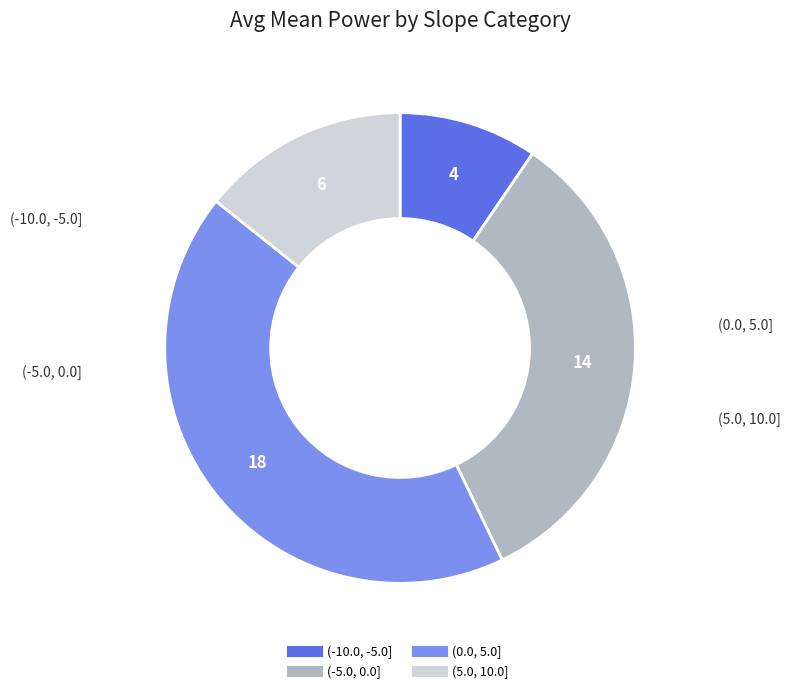

How many slices are in this pie chart?

4